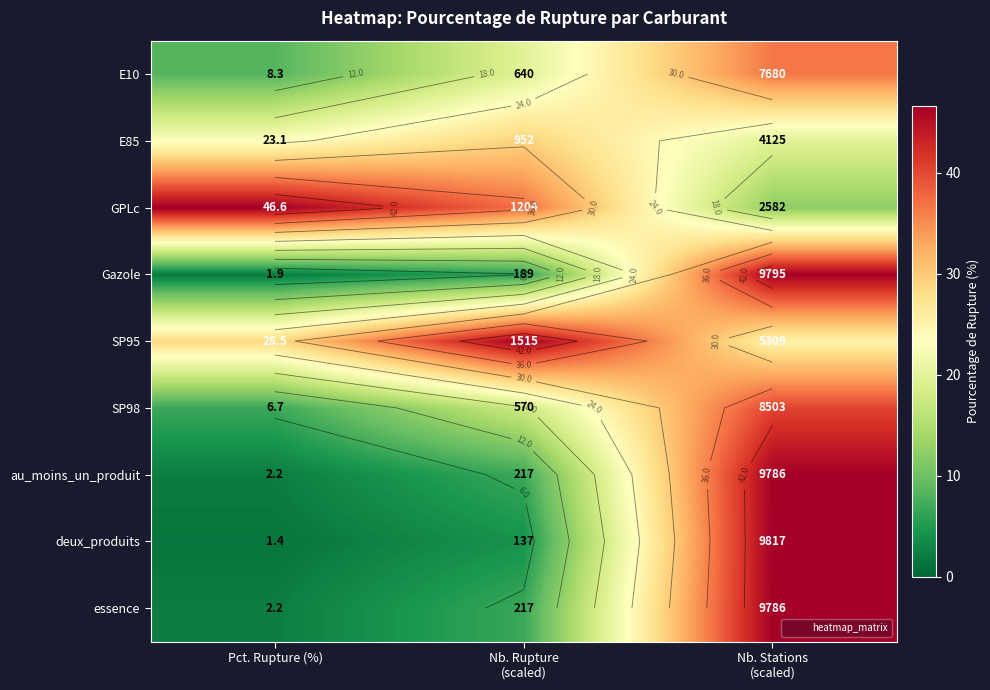

Rank the categories by GPLc value from highest to lowest.

Pct. Rupture (%), Nb. Rupture (scaled), Nb. Stations (scaled)